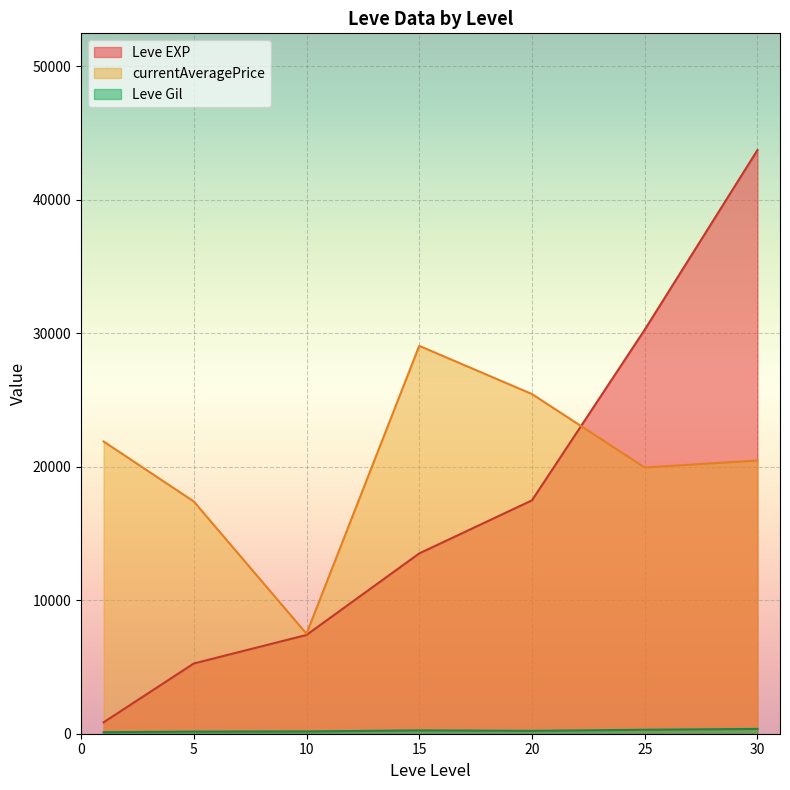

True or false: Leve EXP has a value of 4094.2 at 10.

False